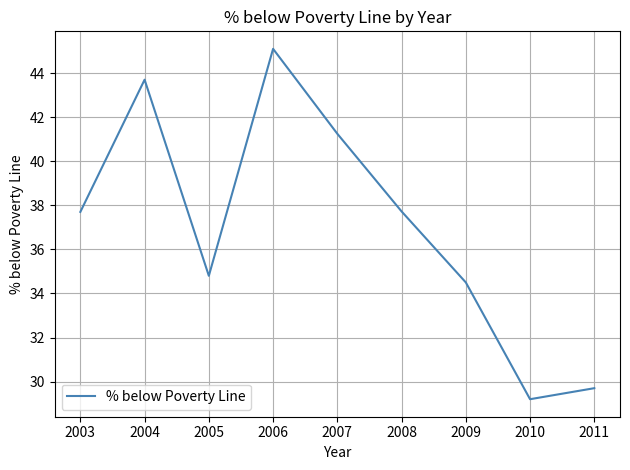

What is the ratio of the value at 2004 to the value at 2008?

1.2